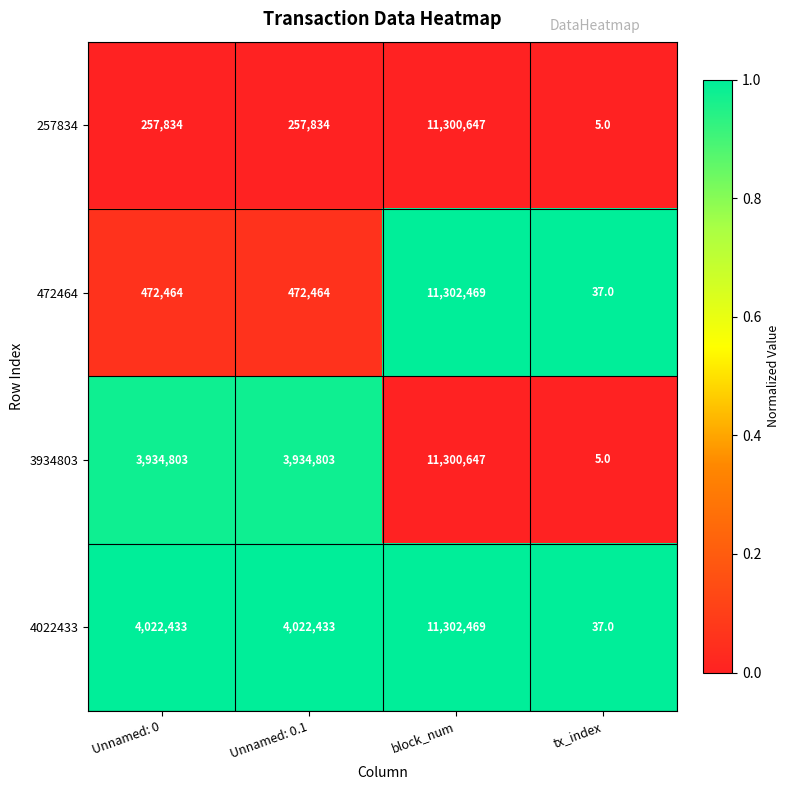

Is the value of 4022433 at block_num greater than the value of 257834 at Unnamed: 0?

Yes